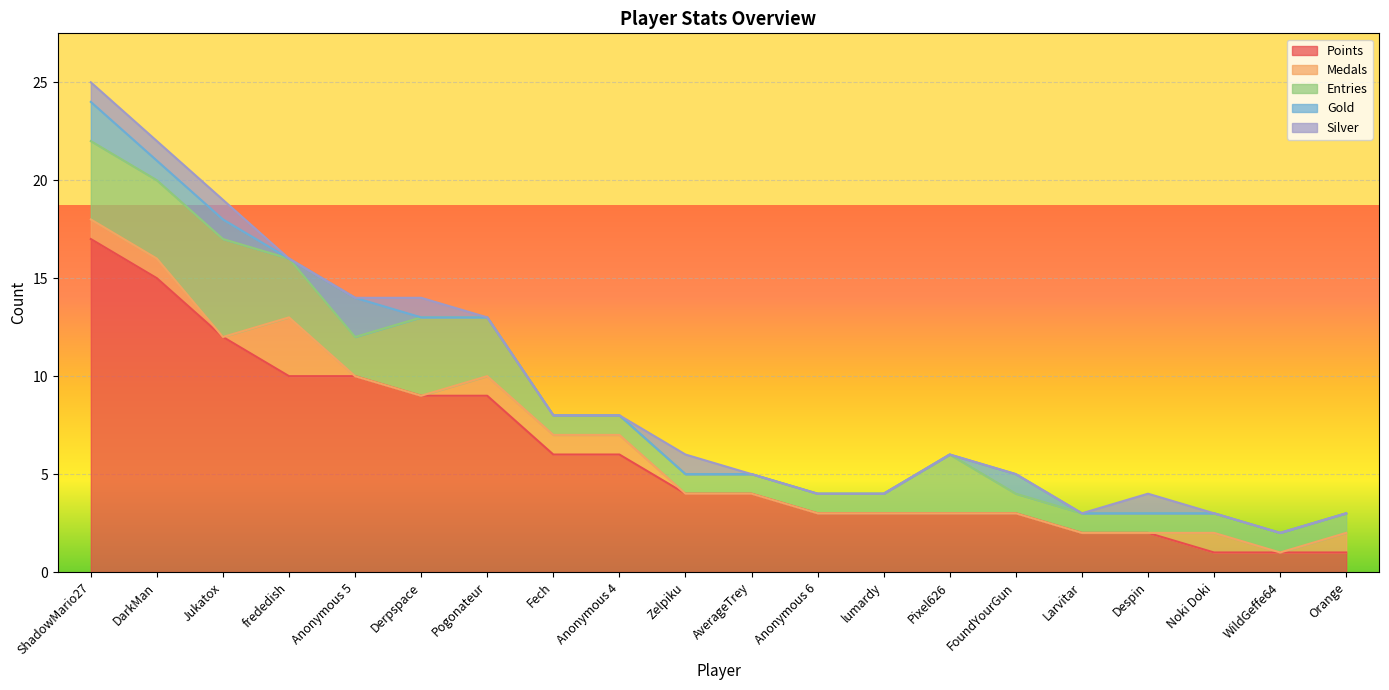

At which category does the chart reach its peak across all series?

ShadowMario27